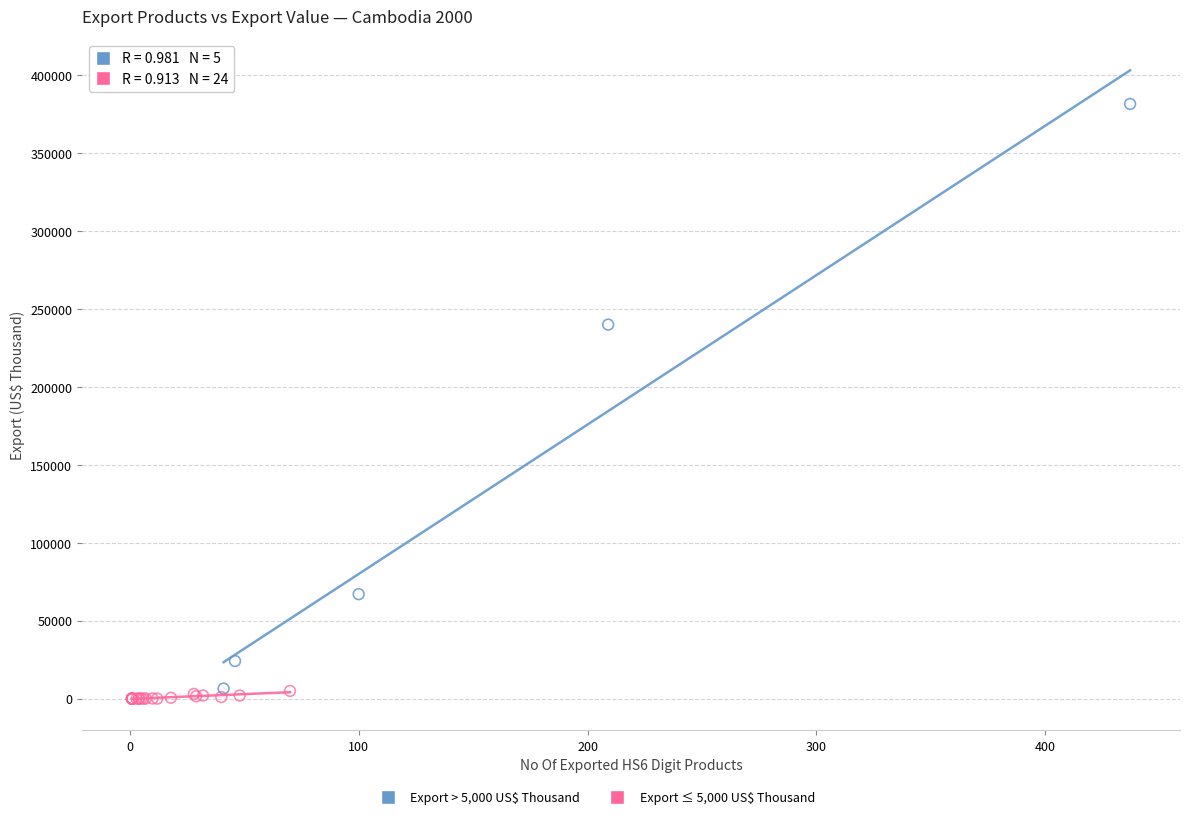

Which series has the largest Y range (max minus min)?

Export > 5,000 US$ Thousand